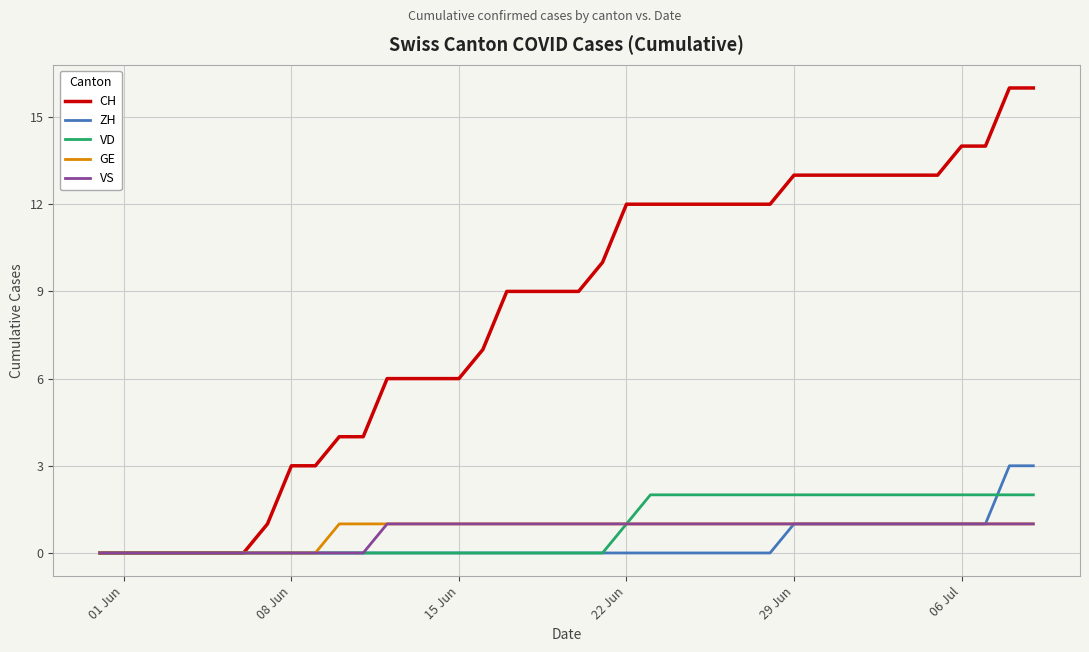

Which series has the largest total across all categories?

CH